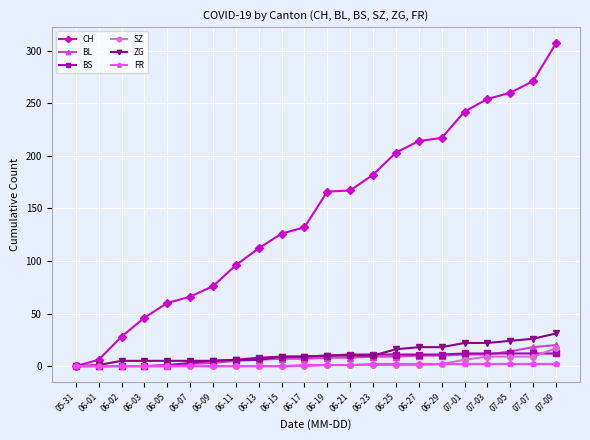

At which category is the sum across all series the highest?

07-09